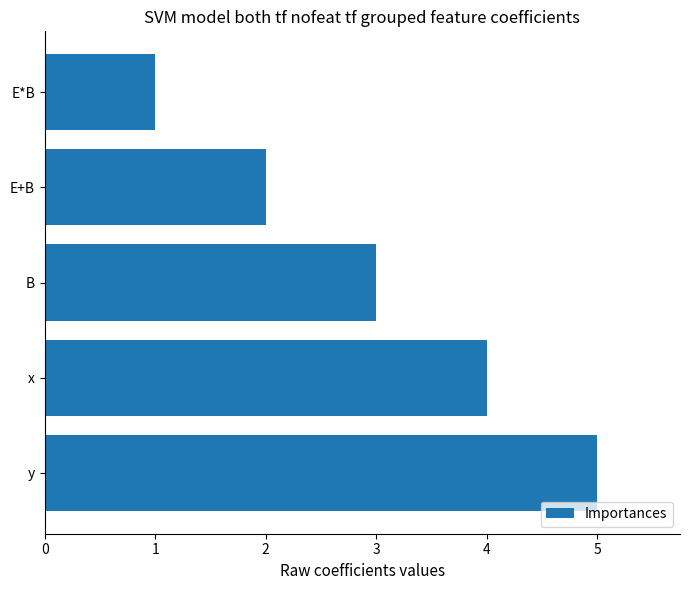

The chart shows a value of 2 at x. True or false?

False